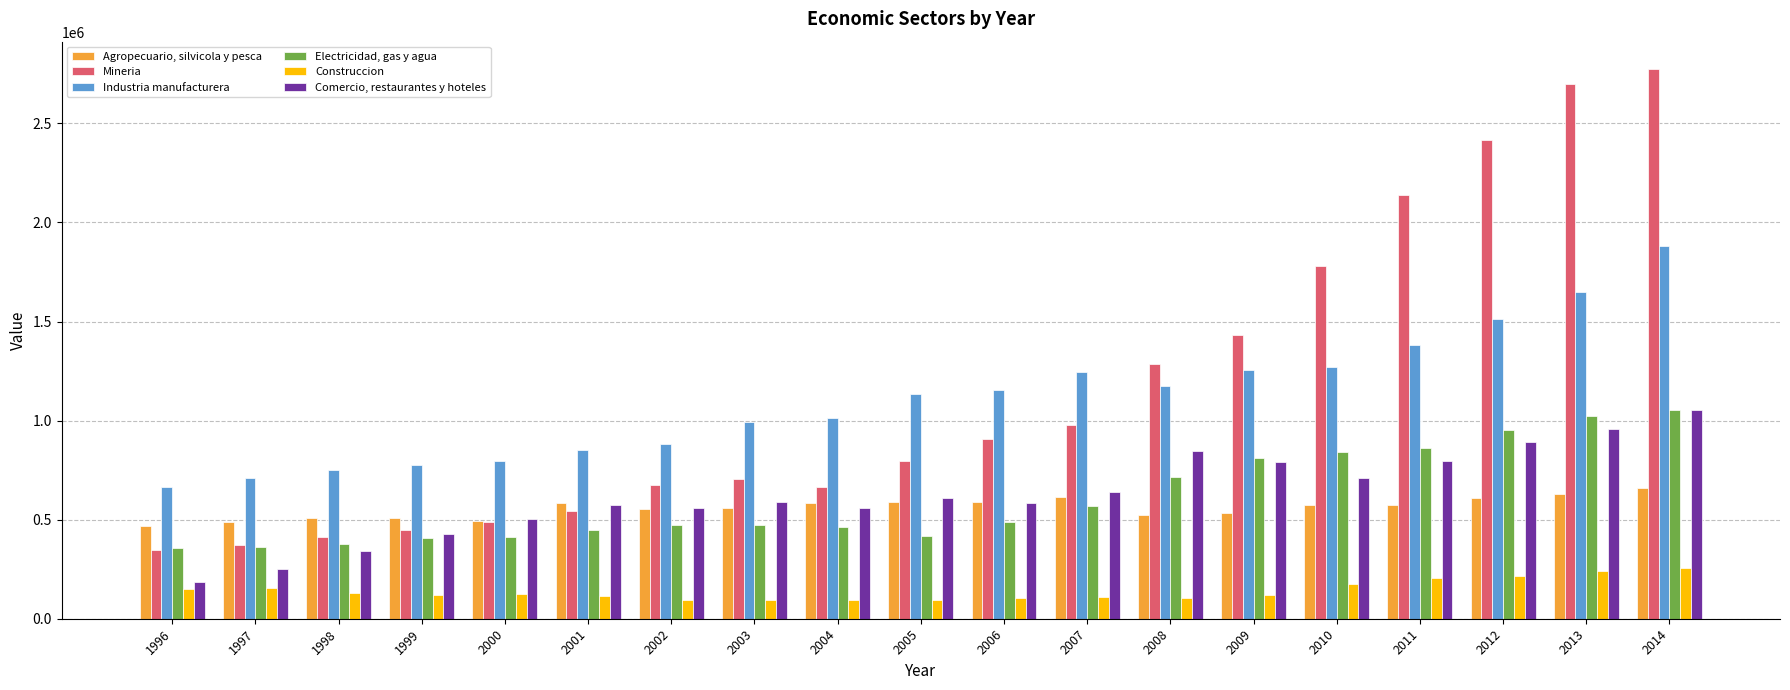

Which series has the largest range (max minus min)?

Mineria